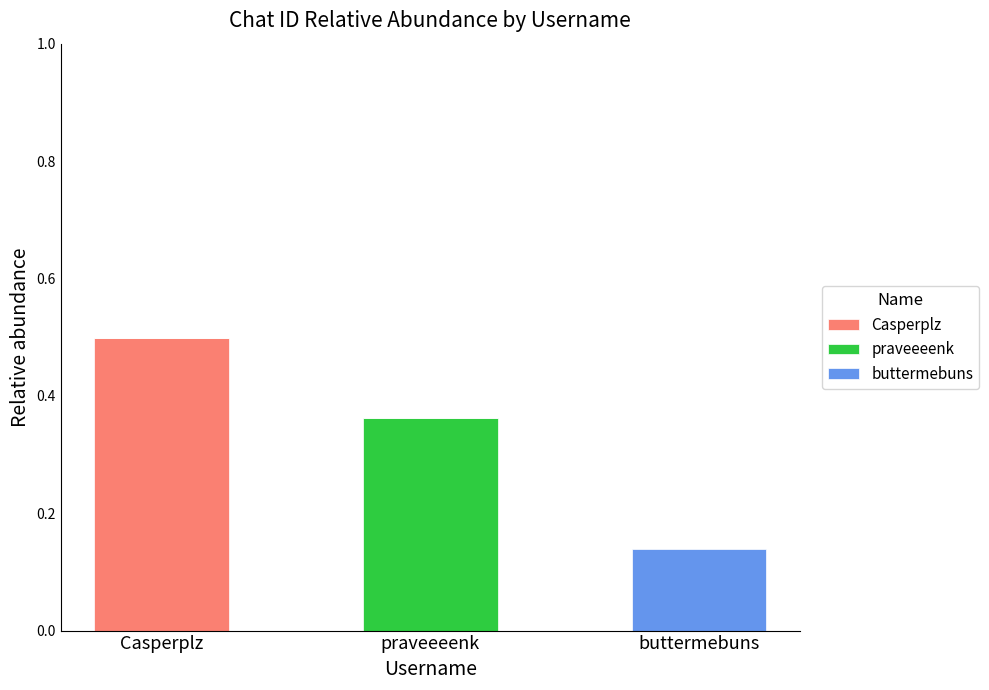

Are the bars grouped side by side (vs. stacked)?

No